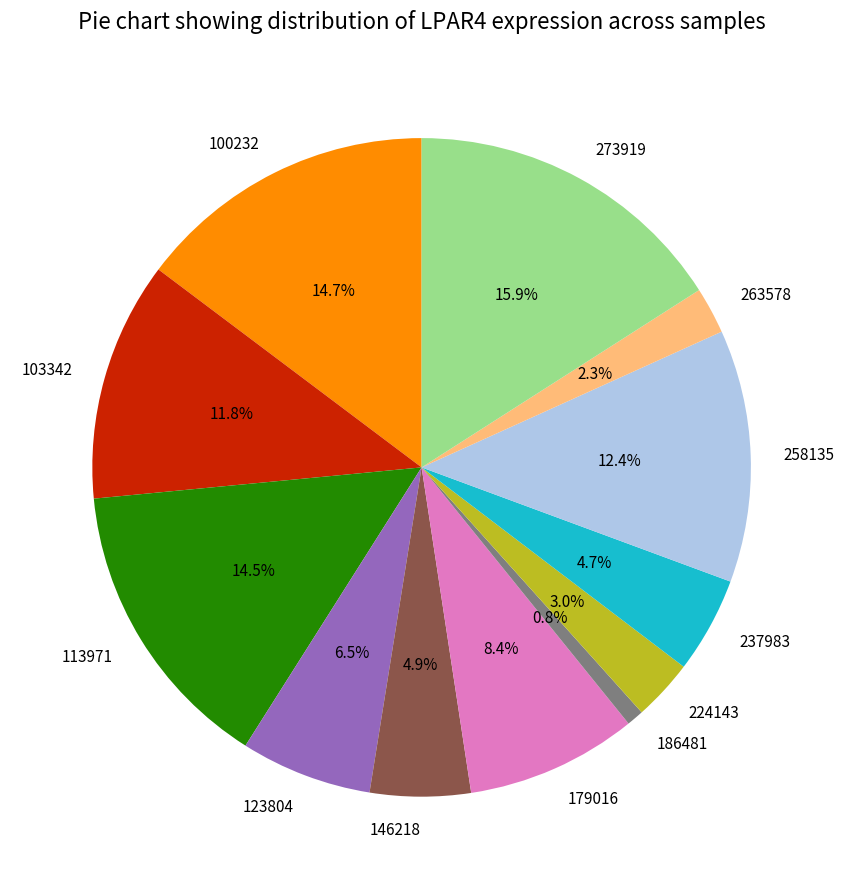

To the nearest percent, what is the average slice percentage?

8%